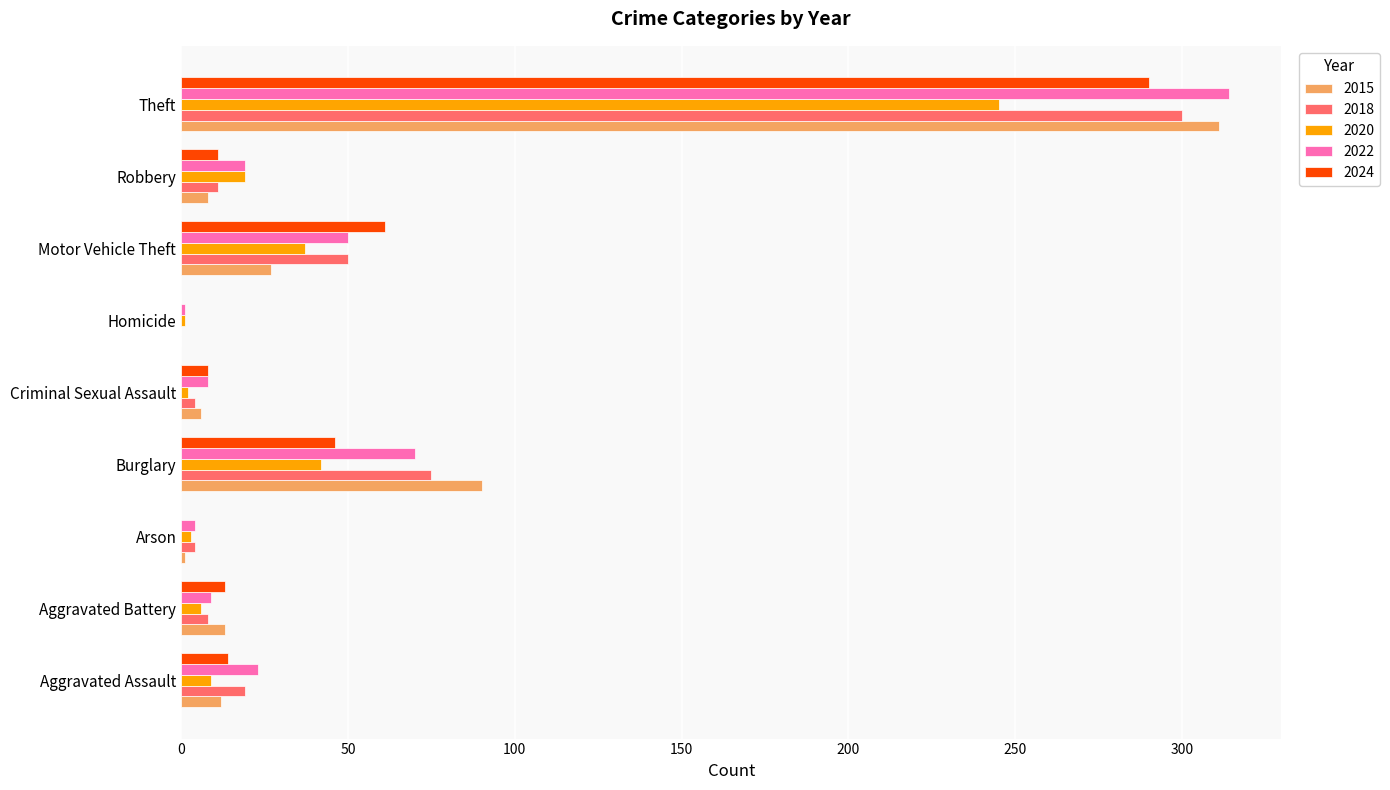

What is the sum of the 2022 values at Burglary and Criminal Sexual Assault?

78